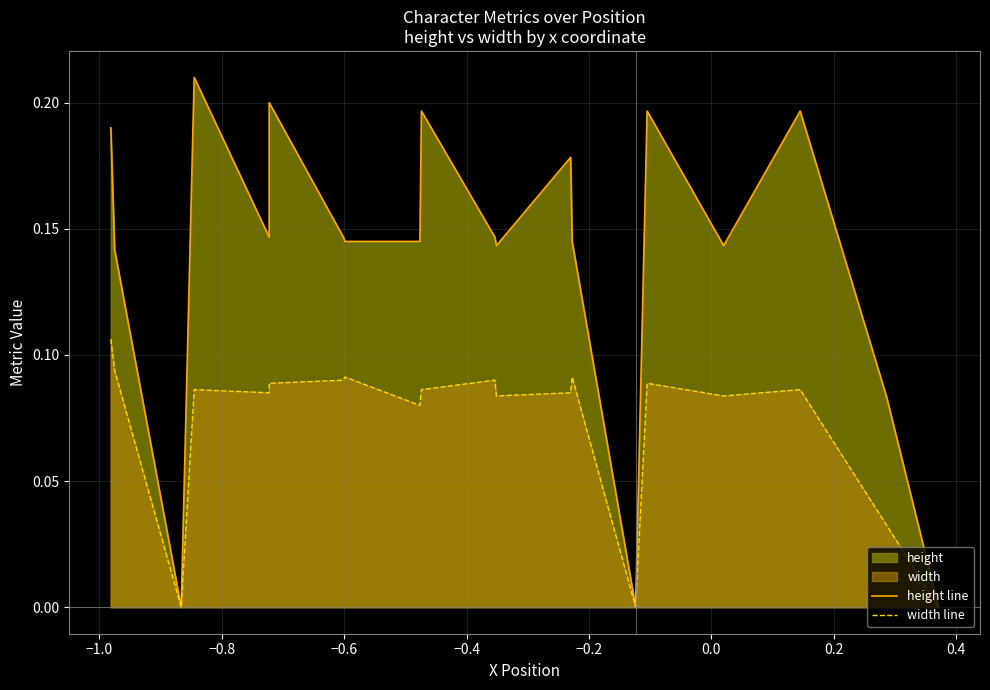

How many positive values does the width line series have?

17